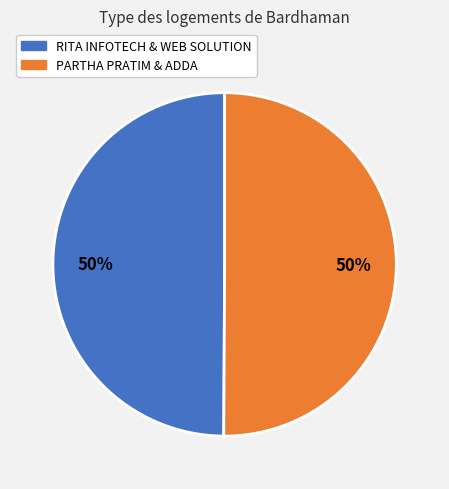

To the nearest percent, what is the average slice percentage?

50%